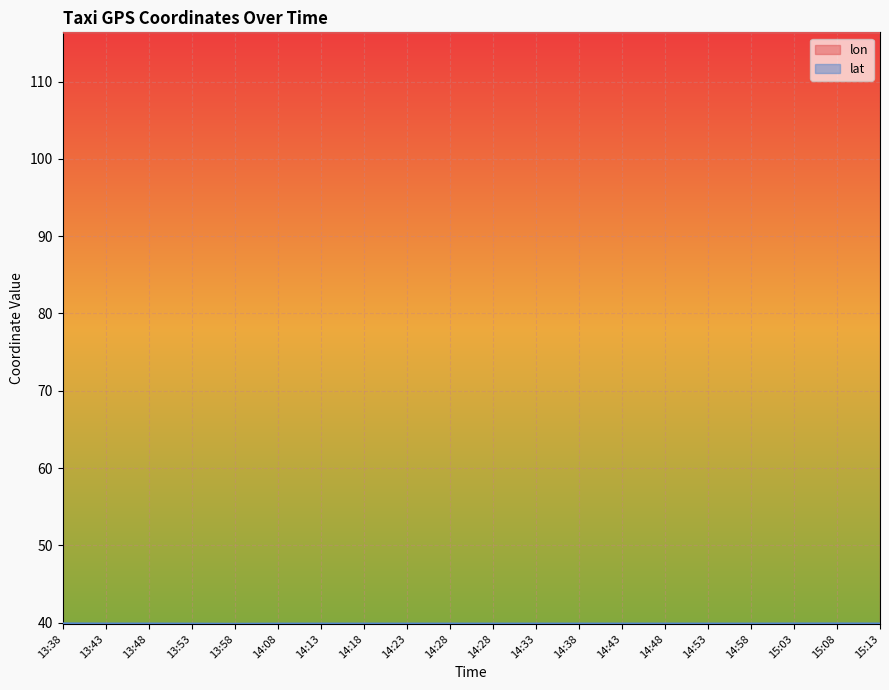

At which label is lon closest to 116?

15:13